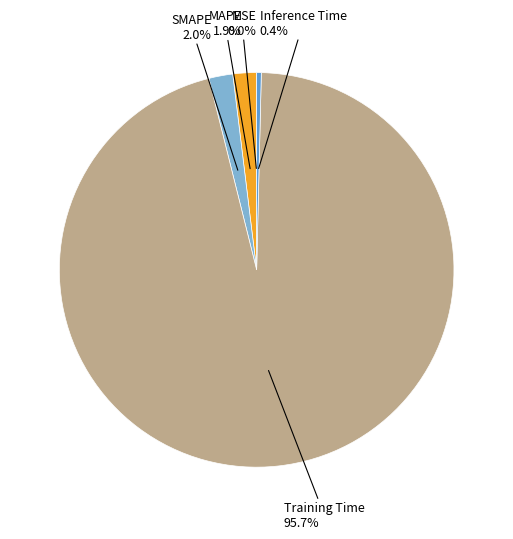

Does any single category account for the majority?

Yes